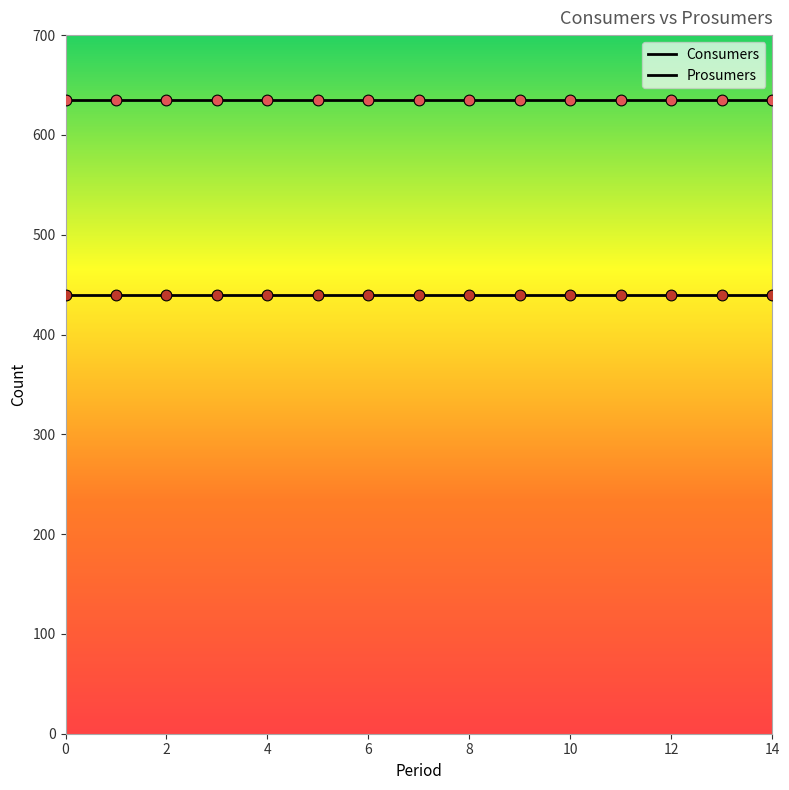

Does the chart have visible grid lines?

No